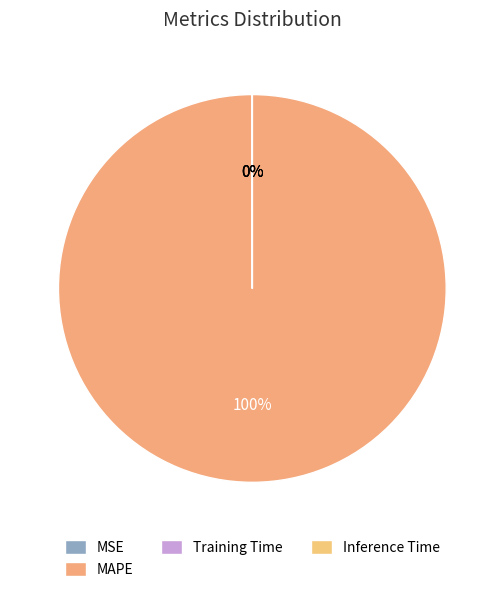

Does MSE represent more than half of the total?

No